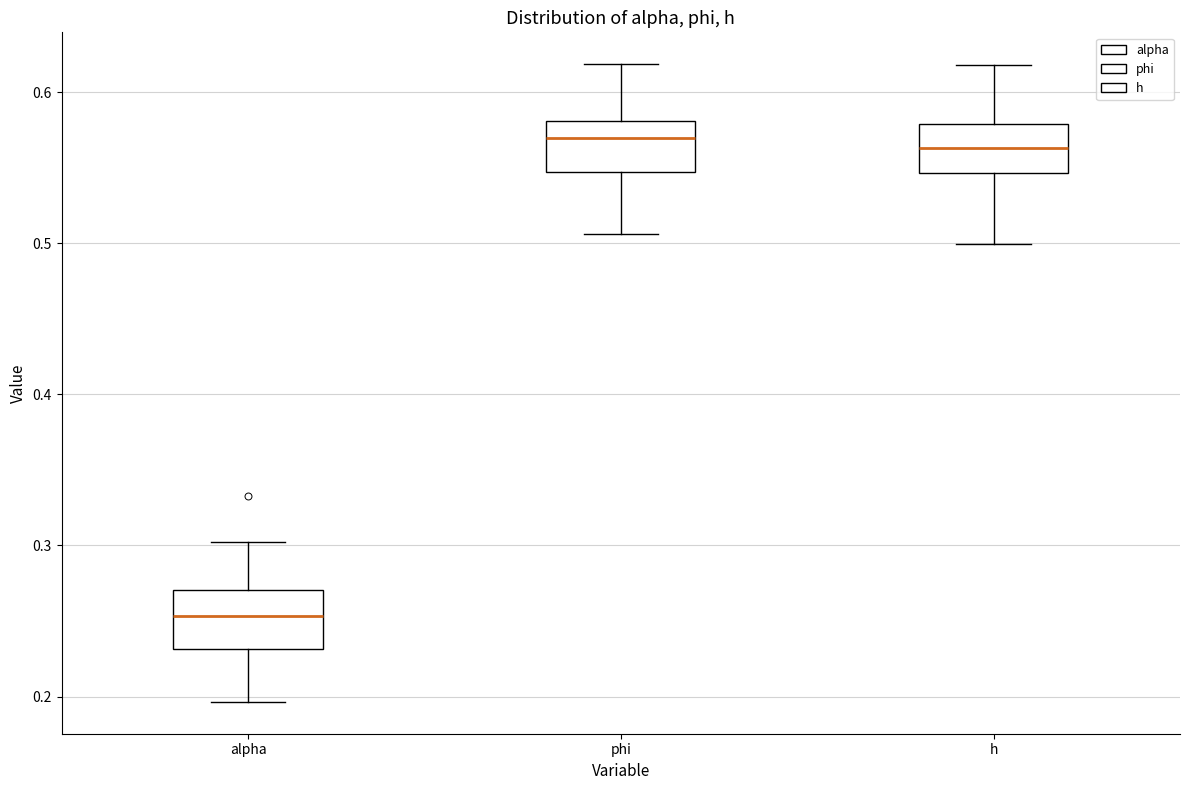

Reading left to right, transcribe this box plot: for each box, give where its median line is, the range the box spans, and where its two whiskers end, as read against the y-axis. The values are not printed on the chart, so give them approximately, as read against the axis.

alpha: median 0.25, box 0.23 to 0.27, whiskers 0.20 to 0.30
phi: median 0.57, box 0.55 to 0.58, whiskers 0.51 to 0.62
h: median 0.56, box 0.55 to 0.58, whiskers 0.50 to 0.62